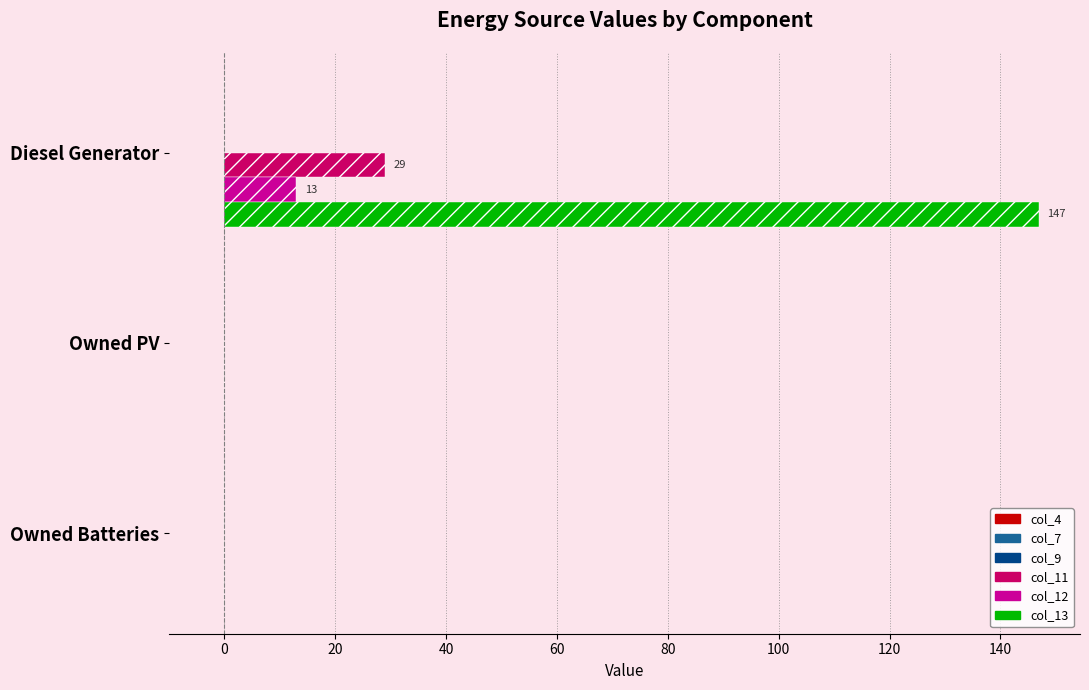

At which category is the sum across all series the highest?

Diesel Generator